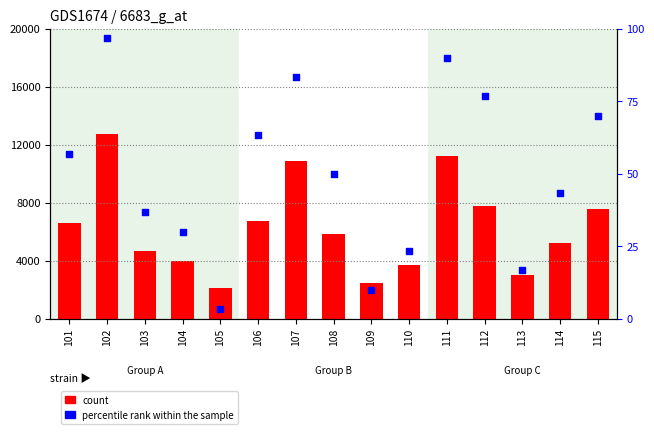

Is the value of percentile rank within the sample at 111 greater than the value of count at 109?

No